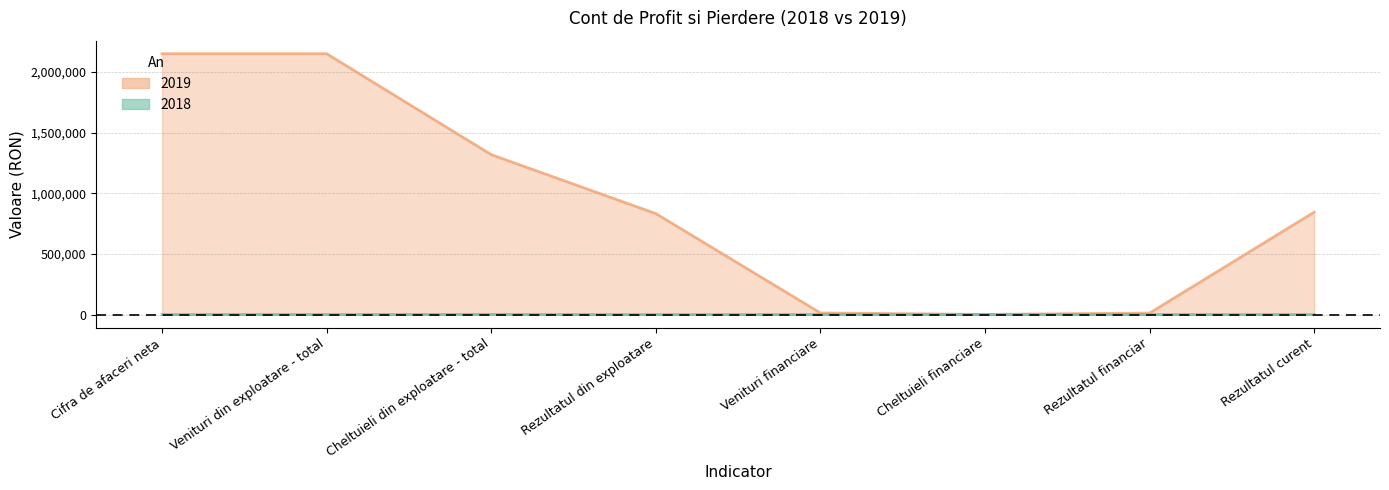

Which has a higher value, Venituri din exploatare - total or Cheltuieli din exploatare - total?

Cheltuieli din exploatare - total